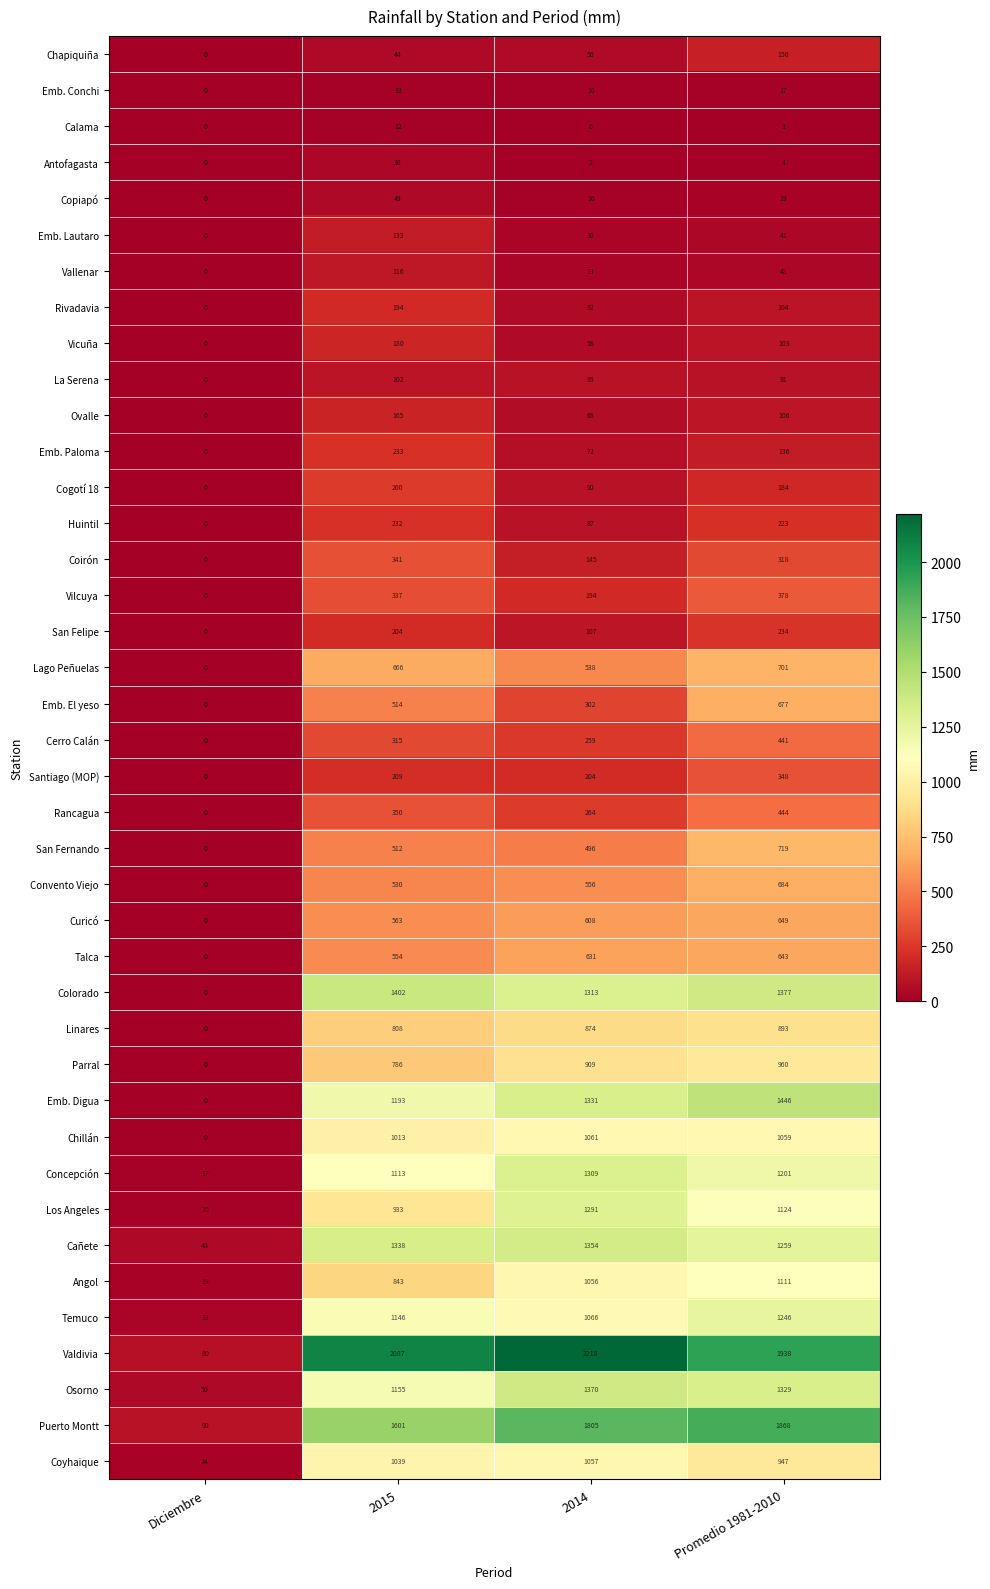

What value does the Chapiquiña series have at 2015?

44